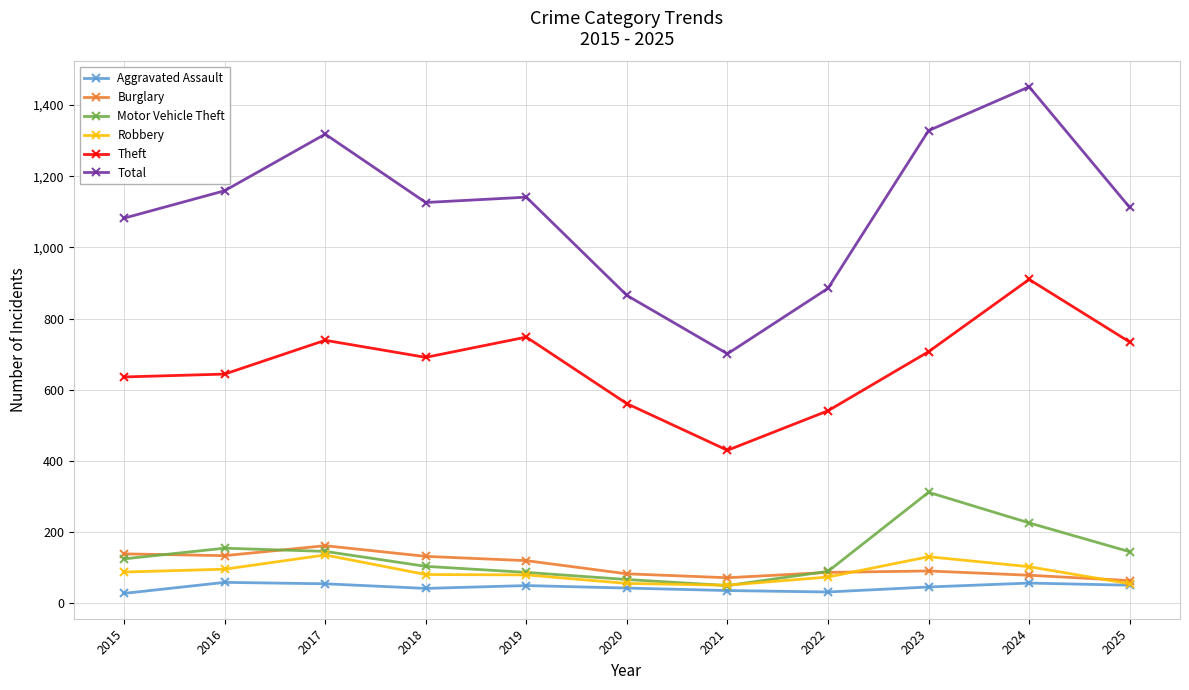

Read the Motor Vehicle Theft value at 2017.

146